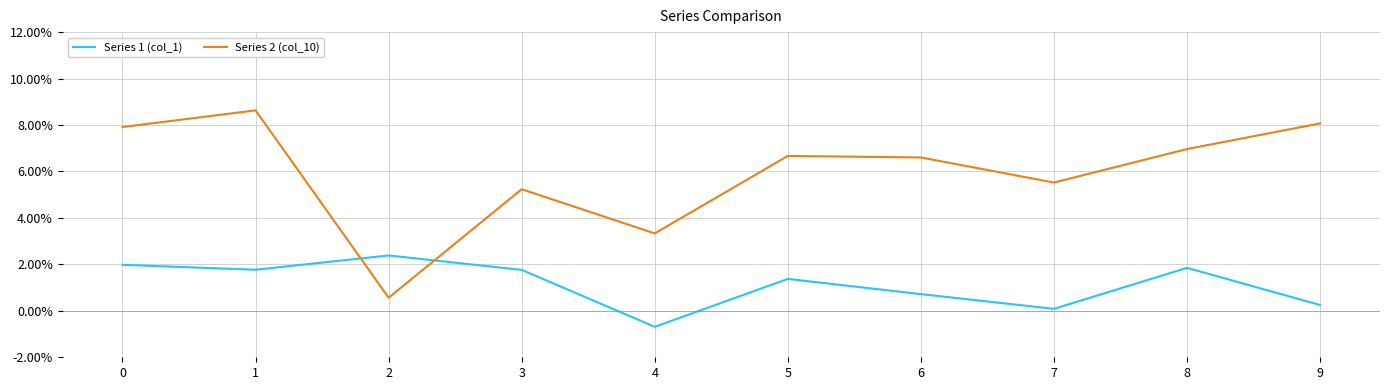

At 2, list the series in order from smallest to largest.

Series 2 (col_10), Series 1 (col_1)